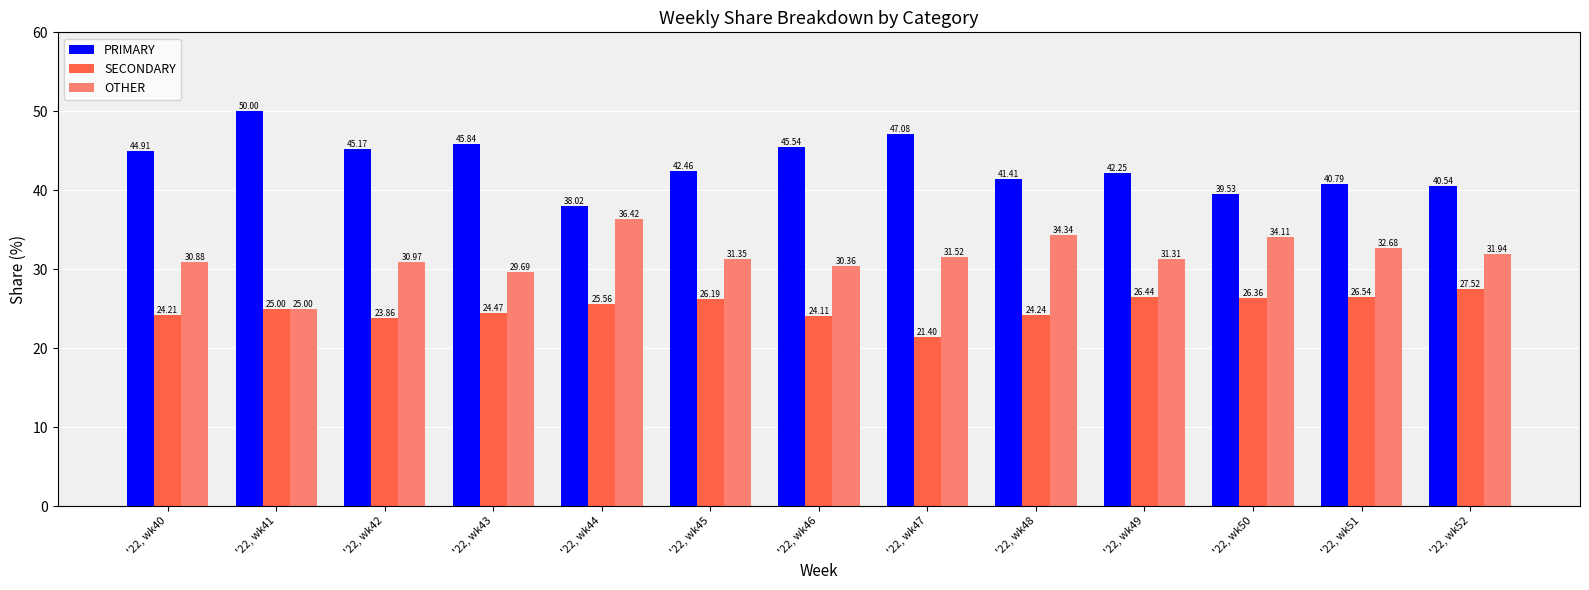

What is the average value of the OTHER series?

31.6